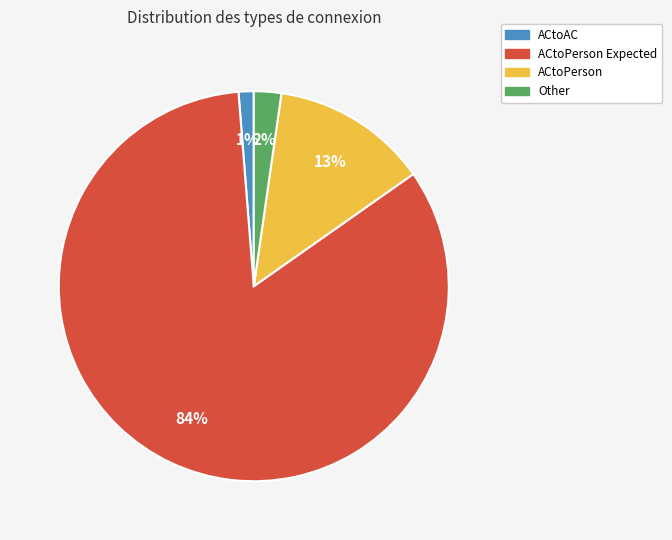

The ACtoPerson Expected slice represents 89% of the pie. True or false?

False